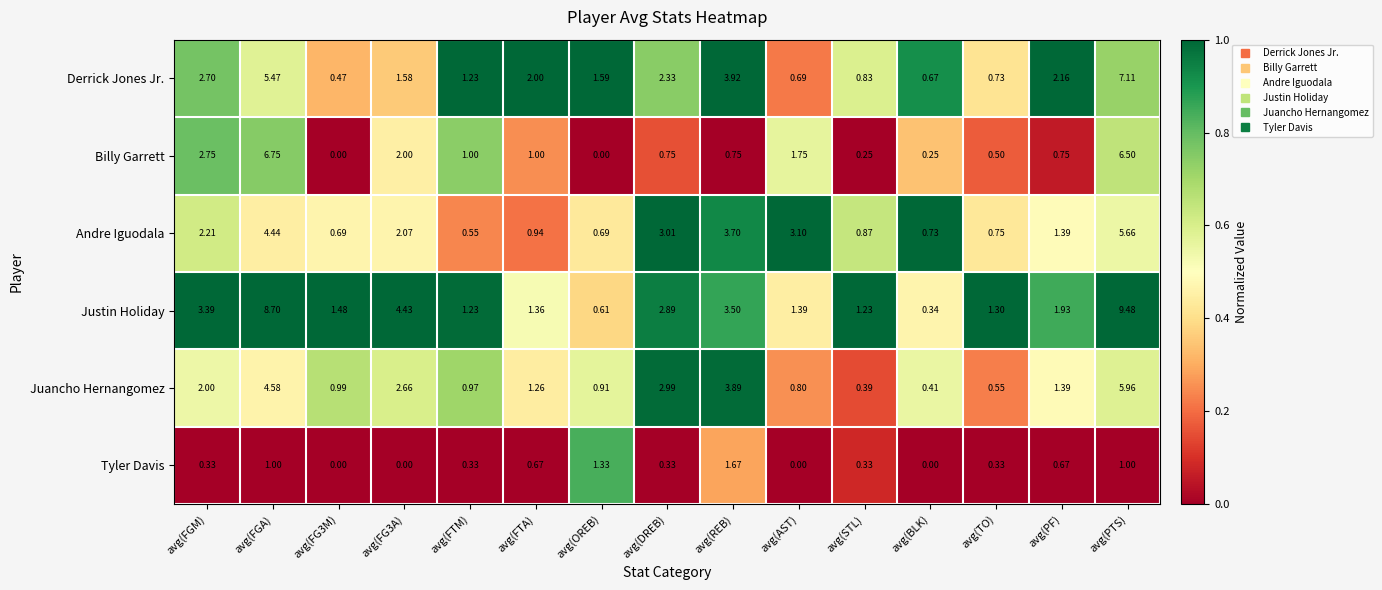

Which series has the widest spread of values?

Justin Holiday